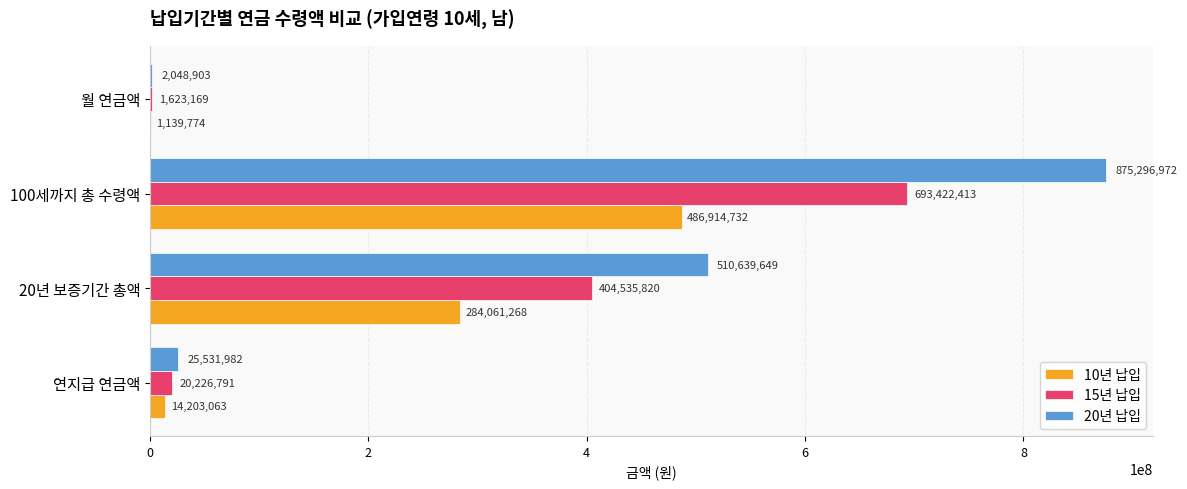

What is the maximum value shown in the chart?

875296972